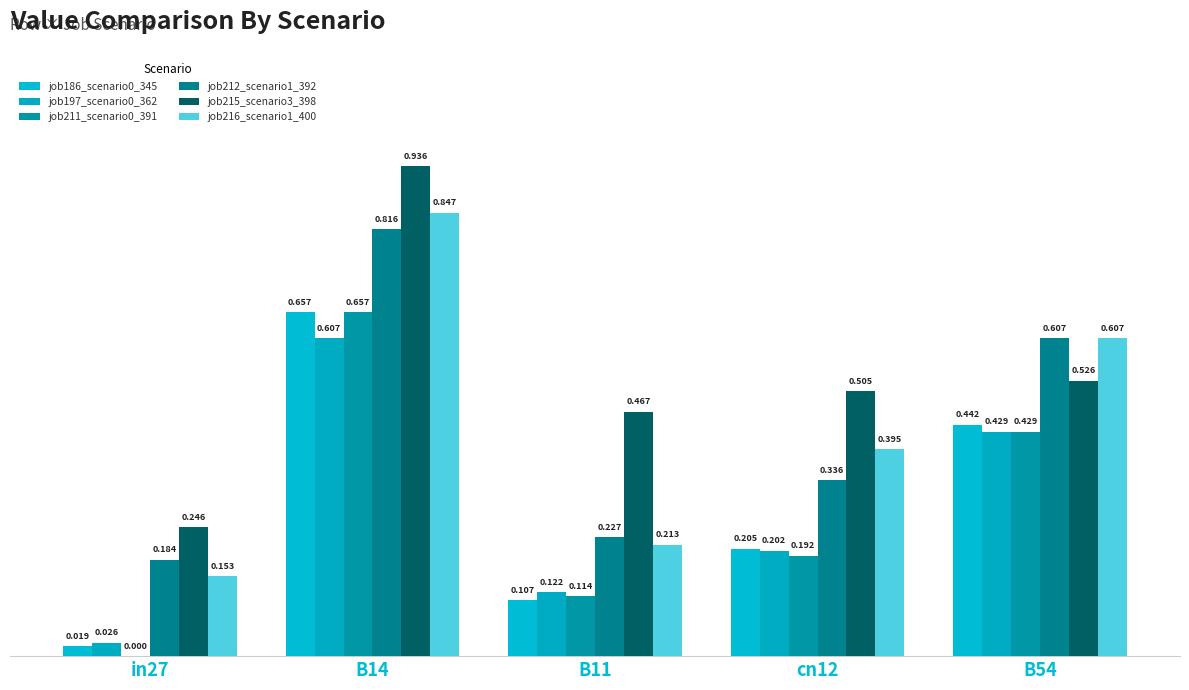

What is the label of the 5th bar from the right?

in27